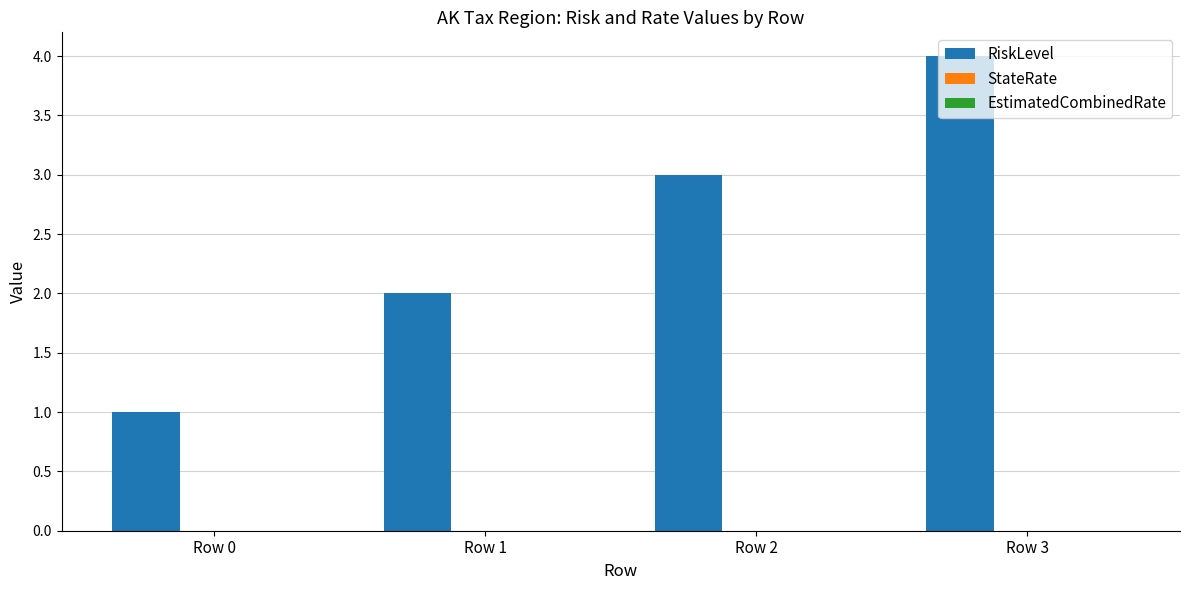

What is the change in value from Row 0 to Row 1?

+1